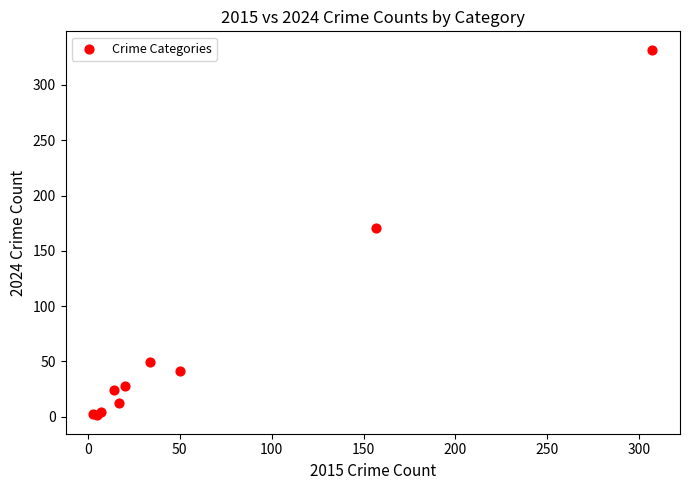

What Y value in the scatter plot is closest to 166?

171